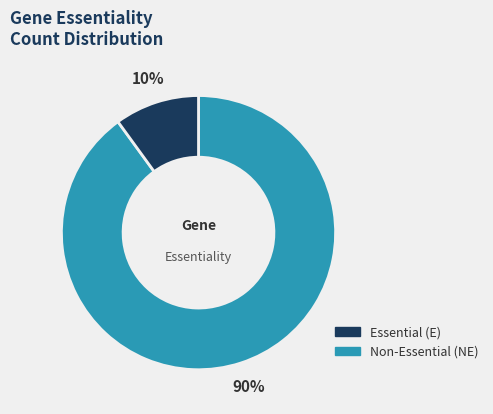

Is there any slice that represents more than half of the pie?

Yes